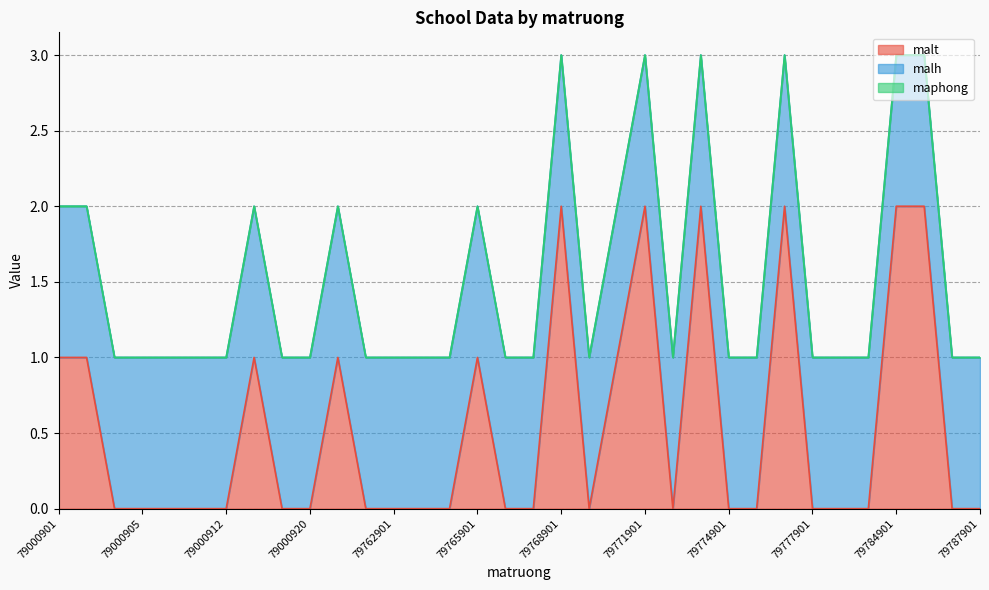

Is the value of maphong at 79769901 greater than the value of malh at 79000909?

No